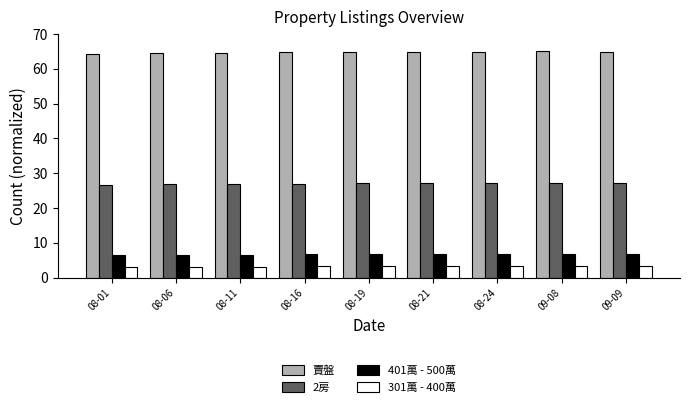

Rank the series at 08-16 from highest to lowest value.

賣盤, 2房, 401萬 - 500萬, 301萬 - 400萬